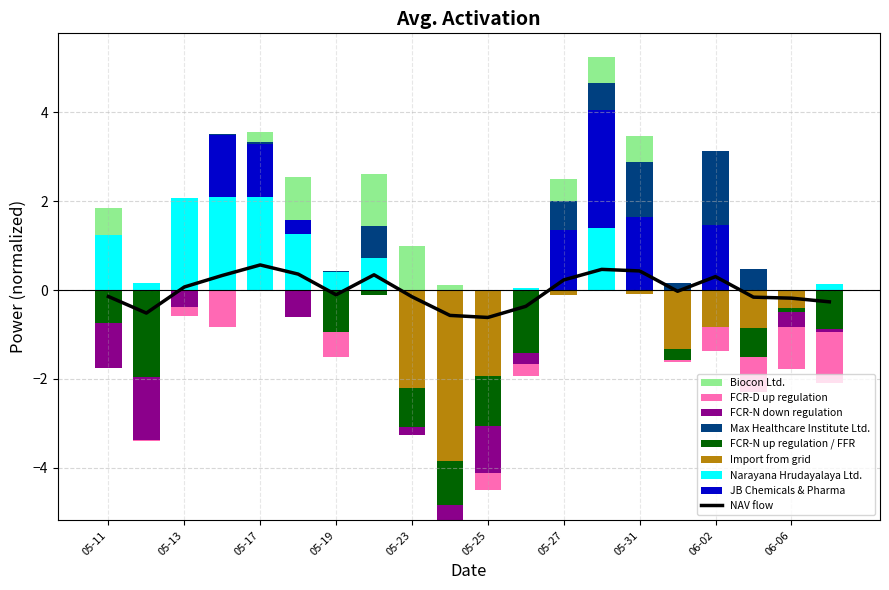

Is the value of Narayana Hrudayalaya Ltd. at 05-31 greater than the value of Import from grid at 10?

Yes